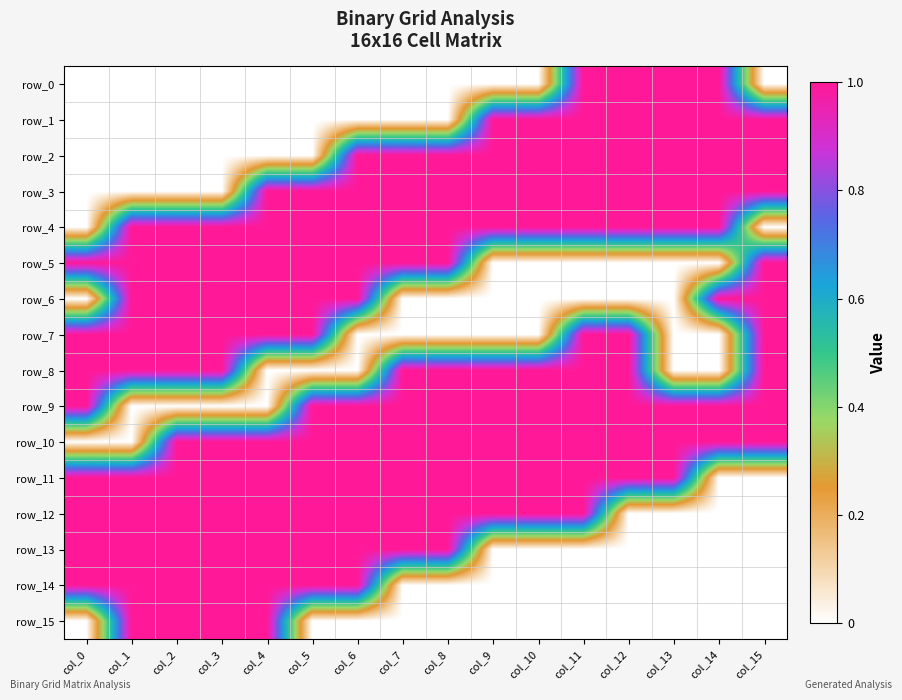

Which series changed the most between col_8 and col_10?

row_1